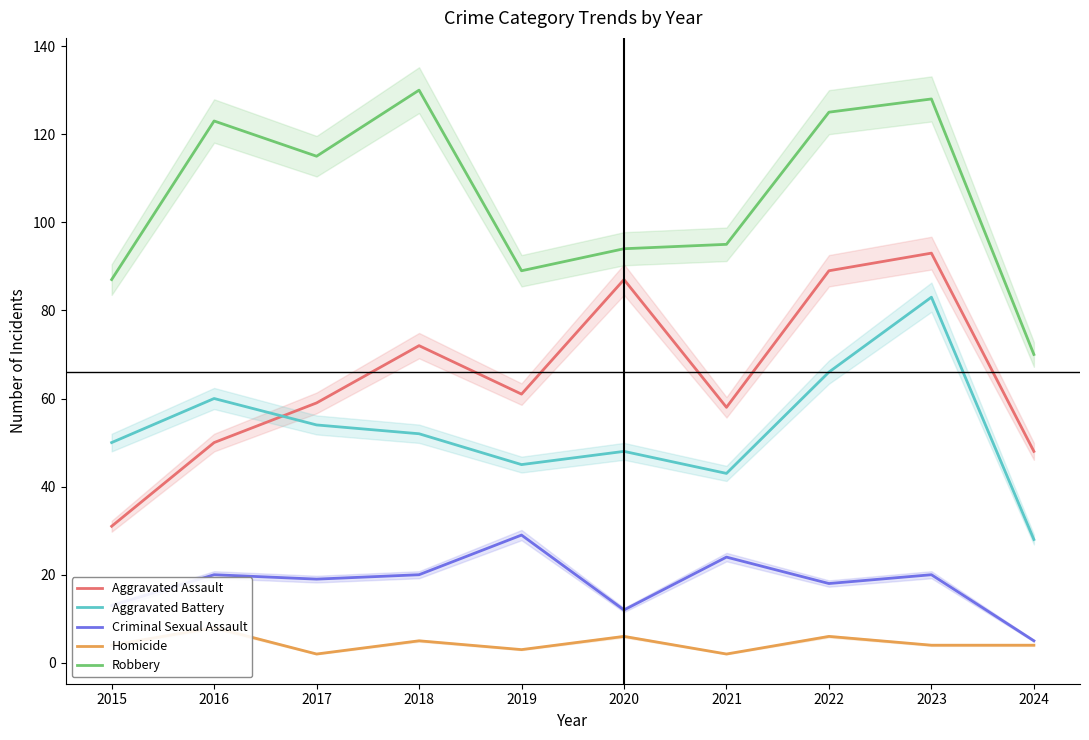

What is the sum of all Homicide values?

44